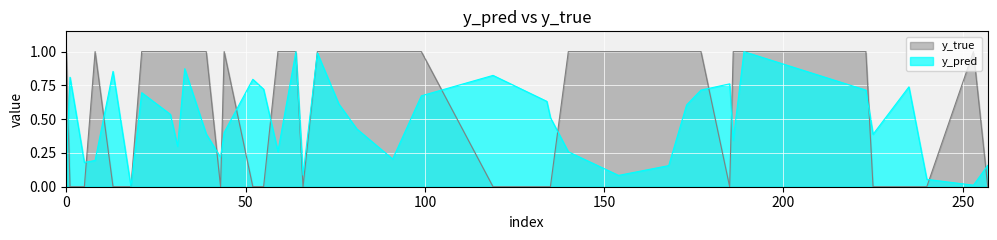

Rank the series by their average value, from lowest to highest.

y_pred, y_true